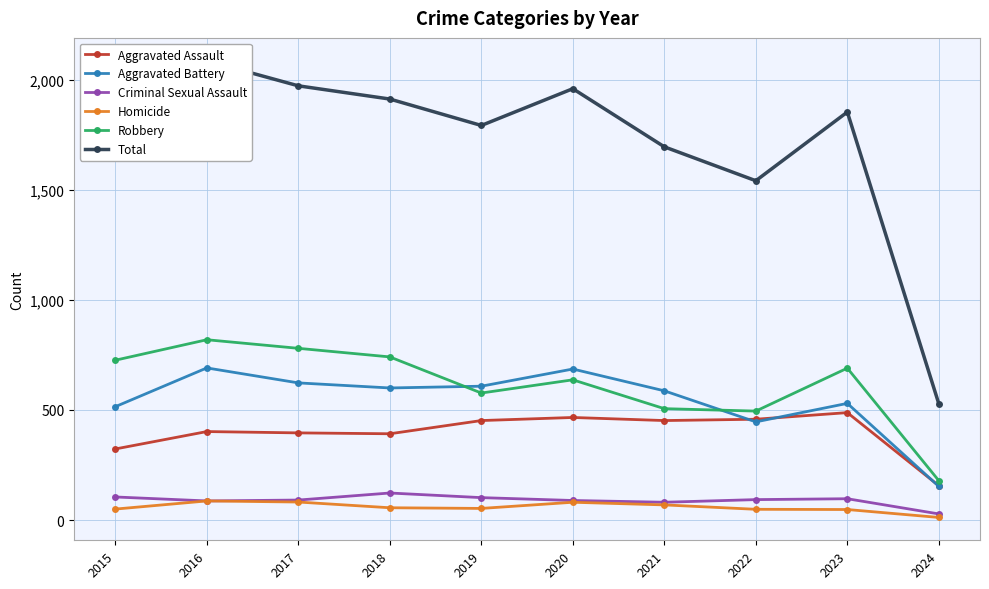

What is the average value of the Homicide series?

59